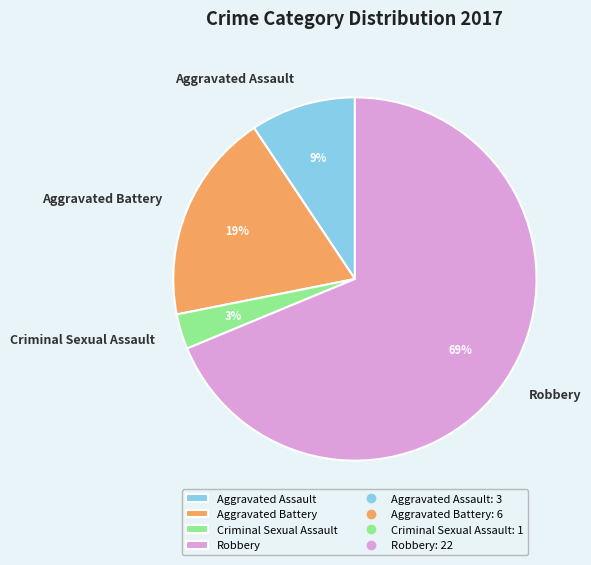

Rank the categories by value from highest to lowest.

Robbery, Aggravated Battery, Aggravated Assault, Criminal Sexual Assault